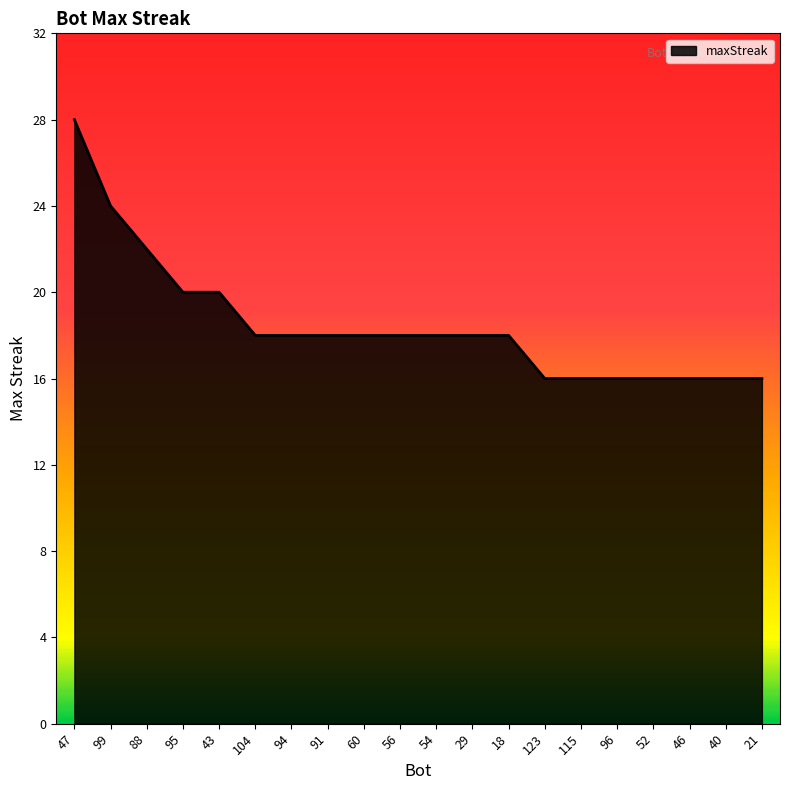

Is it true that the value at 95 is 20?

True